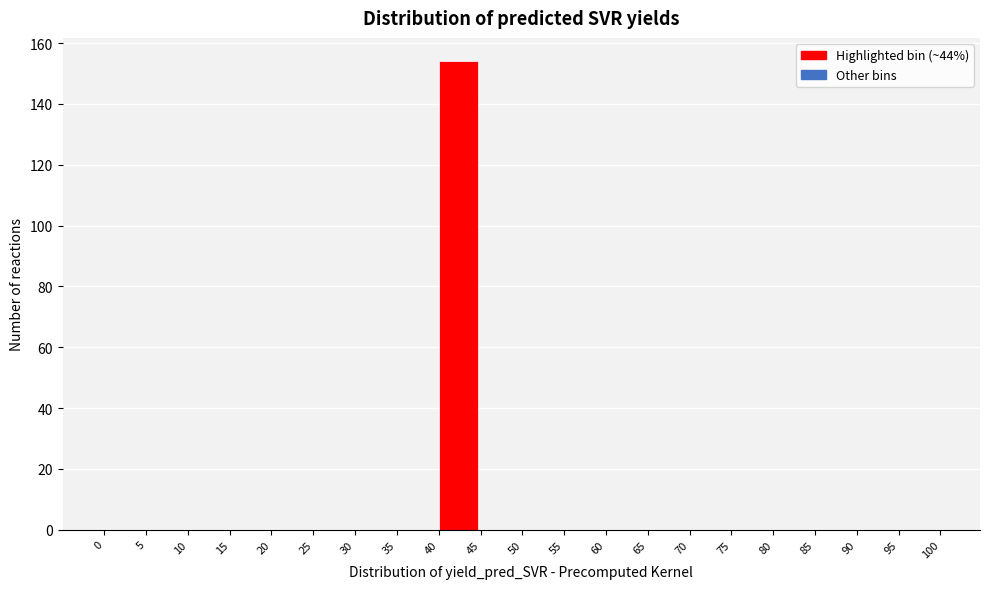

Which range on the x-axis has the tallest bar?

40 to 45